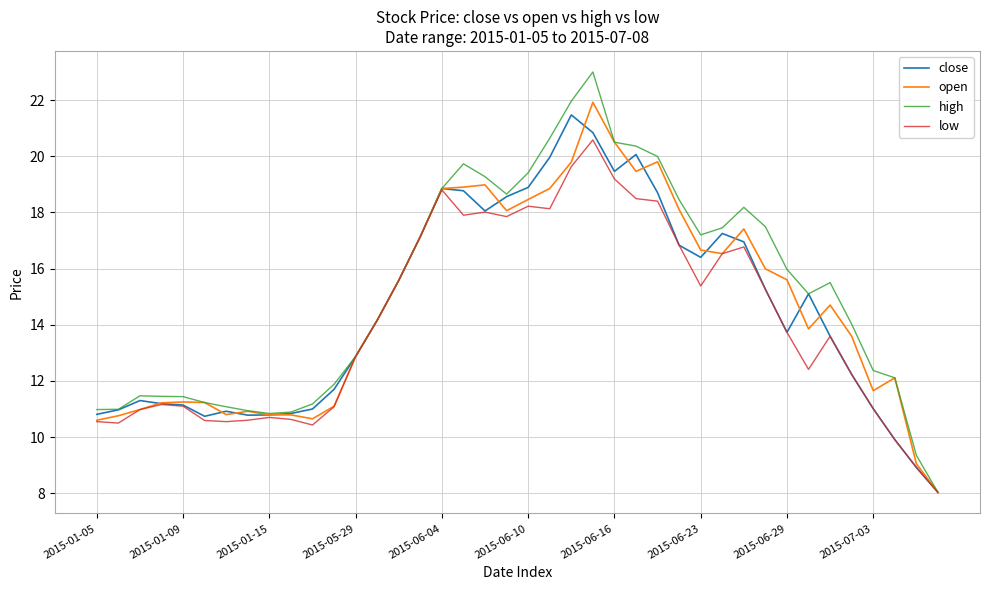

What is the minimum value shown in the chart?

8.0